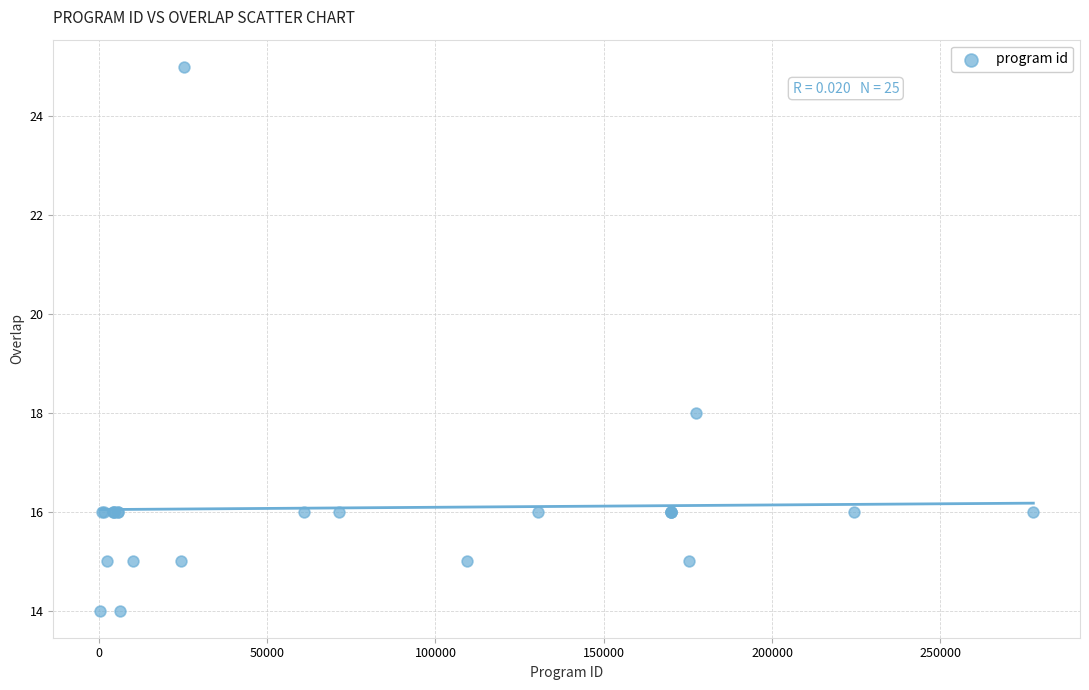

What Y value in the scatter plot is closest to 19?

18